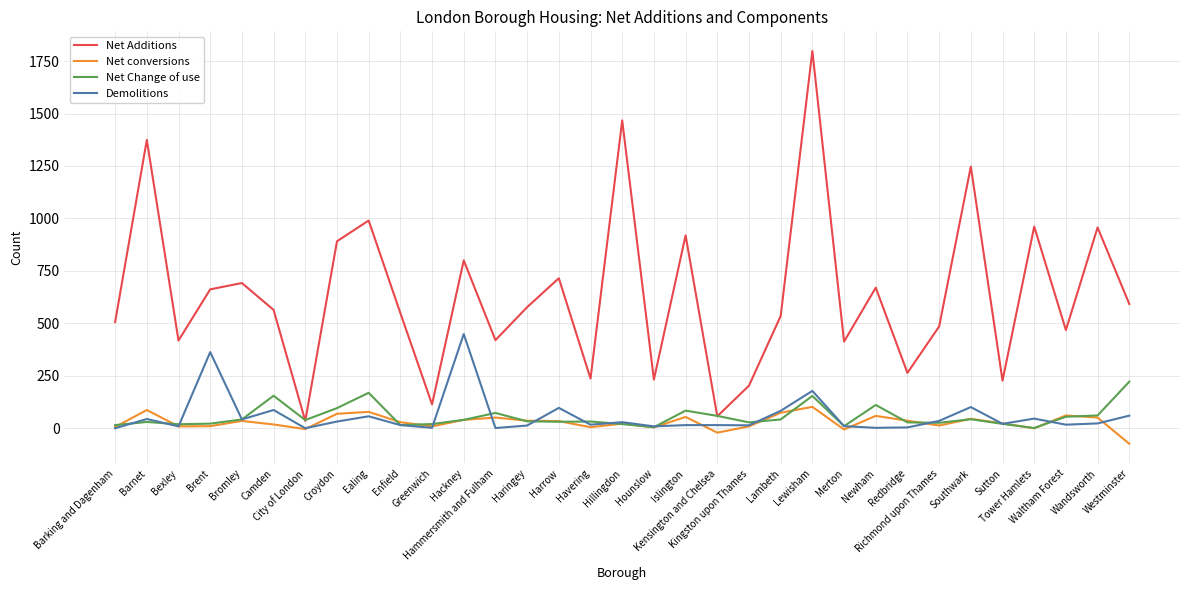

At which label does Net conversions first exceed 29?

Barnet